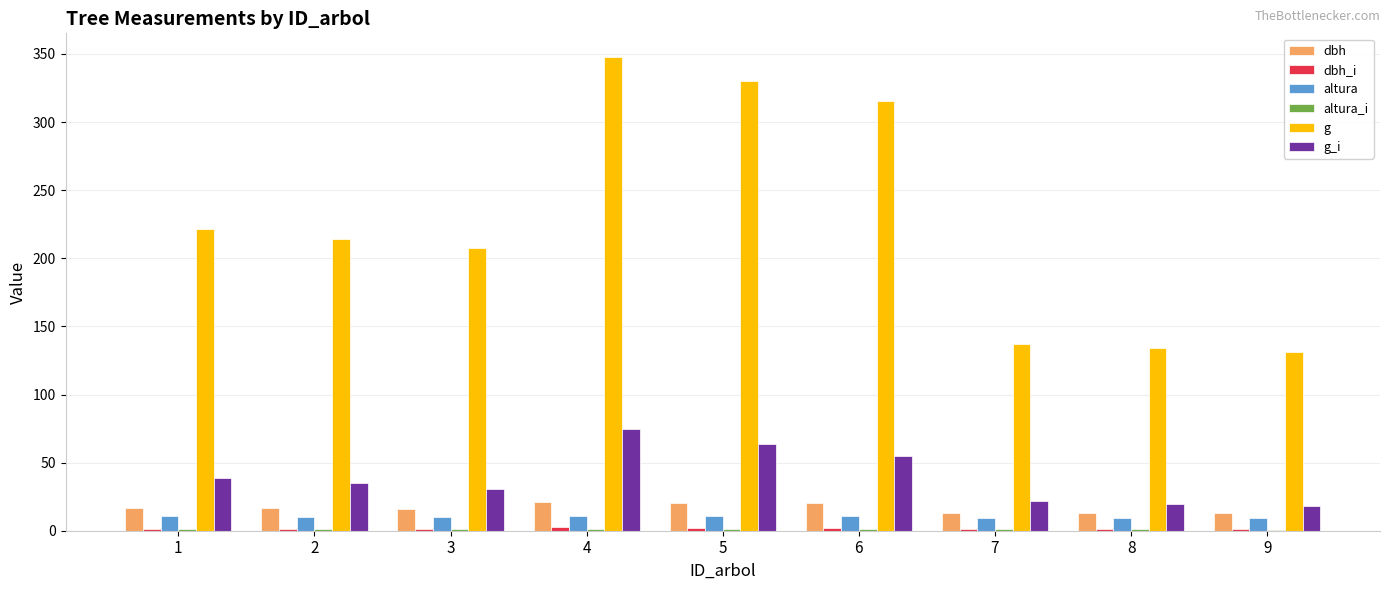

What is the spread (max minus min) of values at 5?

329.4